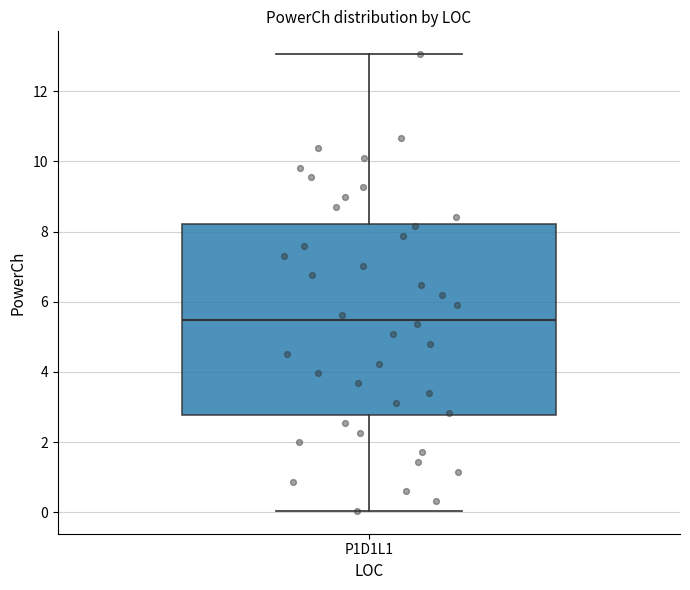

Transcribe this box plot: give where the median line is, the range the box spans, and where the two whiskers end, as read against the y-axis. The values are not printed on the chart, so give them approximately, as read against the axis.

median 5.4, box 2.8 to 8.2, whiskers 0.0 to 13.0